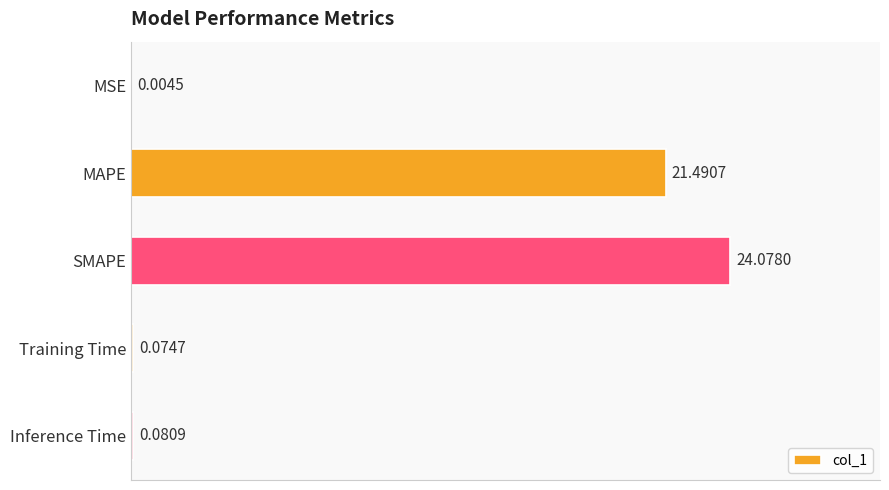

Which category has the highest value across all series?

SMAPE